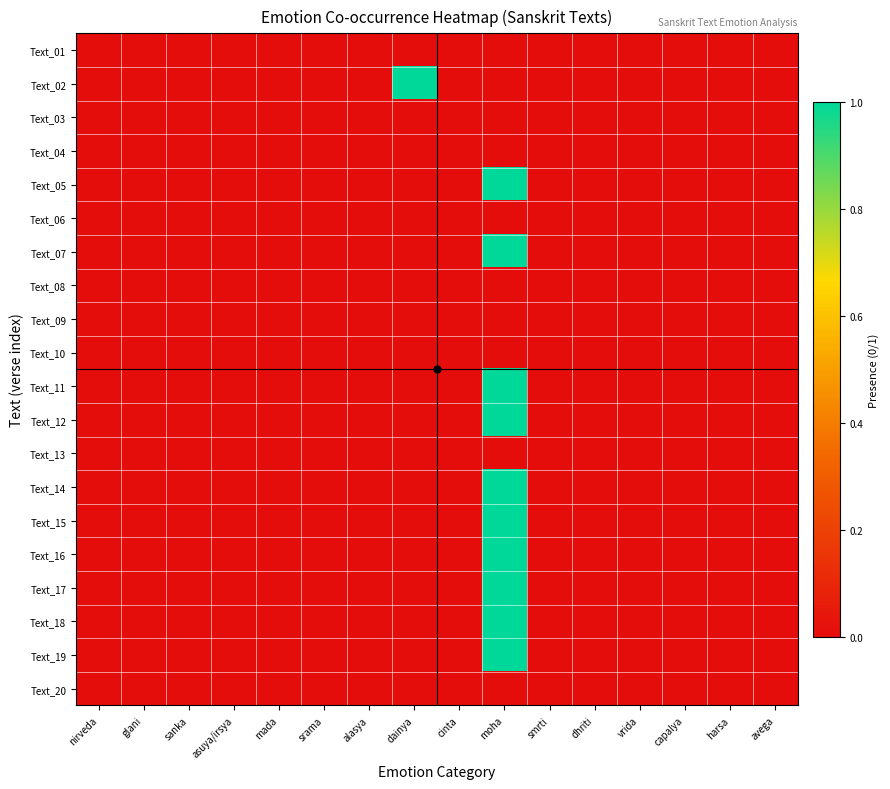

At which category is the sum across all series the highest?

moha